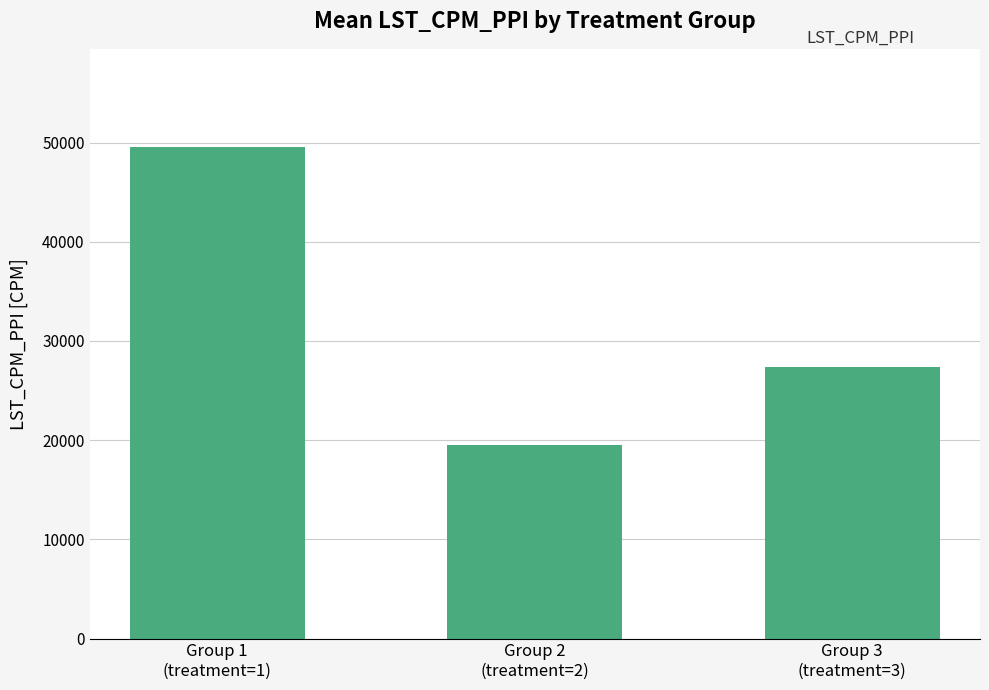

Is it true that the value at Group 3
(treatment=3) is 45662.8?

False